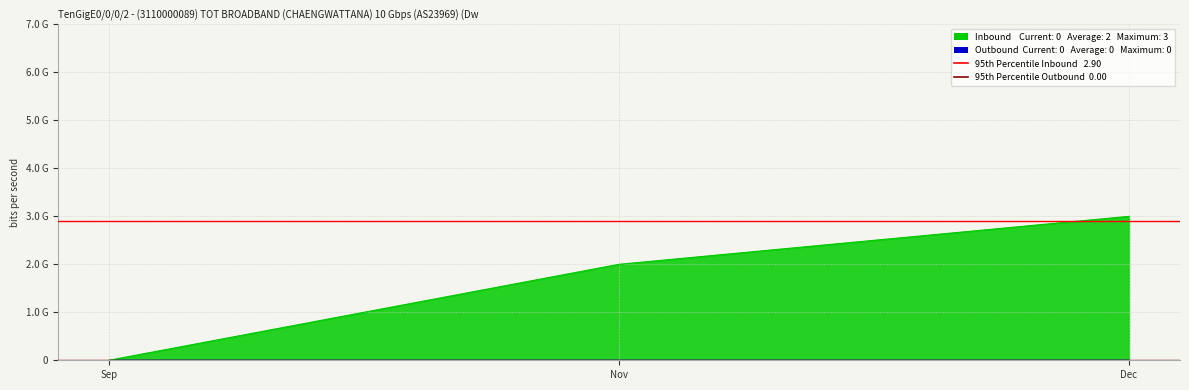

True or false: 95th Percentile Inbound has a value of 4.3 at Sep.

False